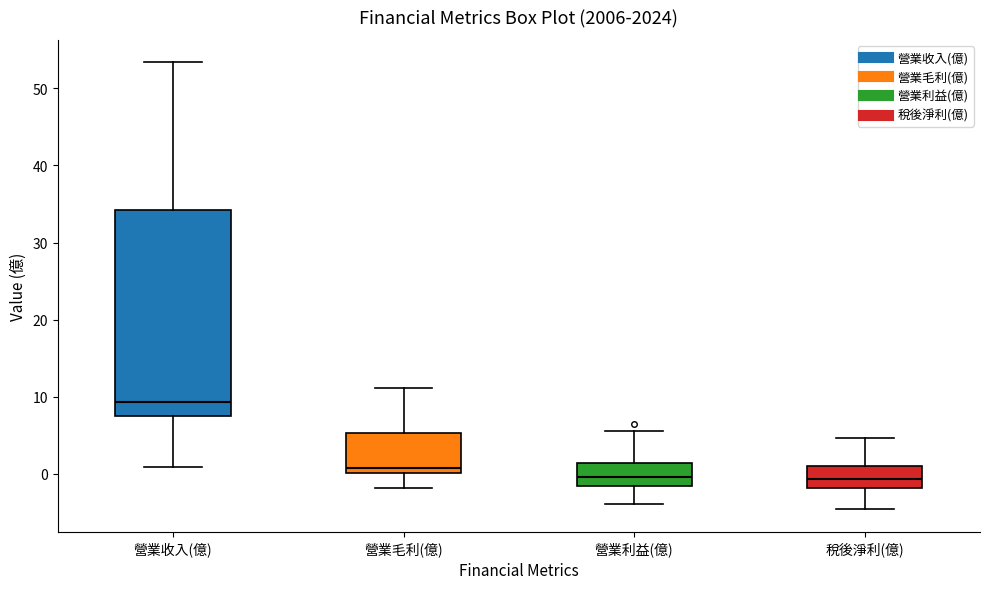

Which box has the highest median line?

營業收入(億)